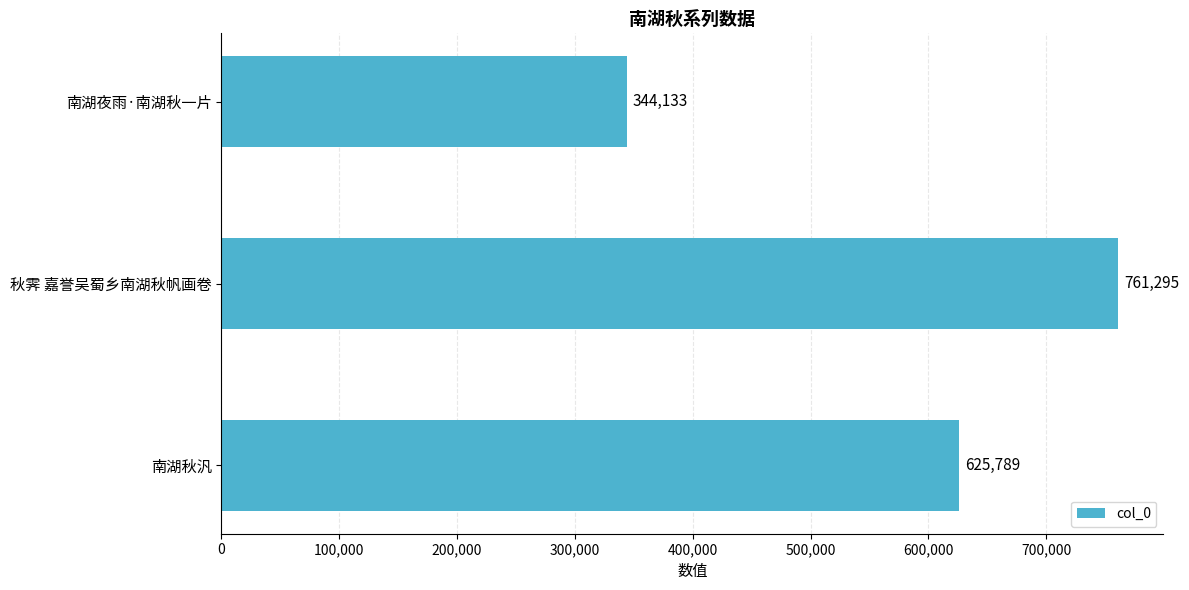

The value at 秋霁 嘉誉吴蜀乡南湖秋帆画卷 is 1290946. True or false?

False